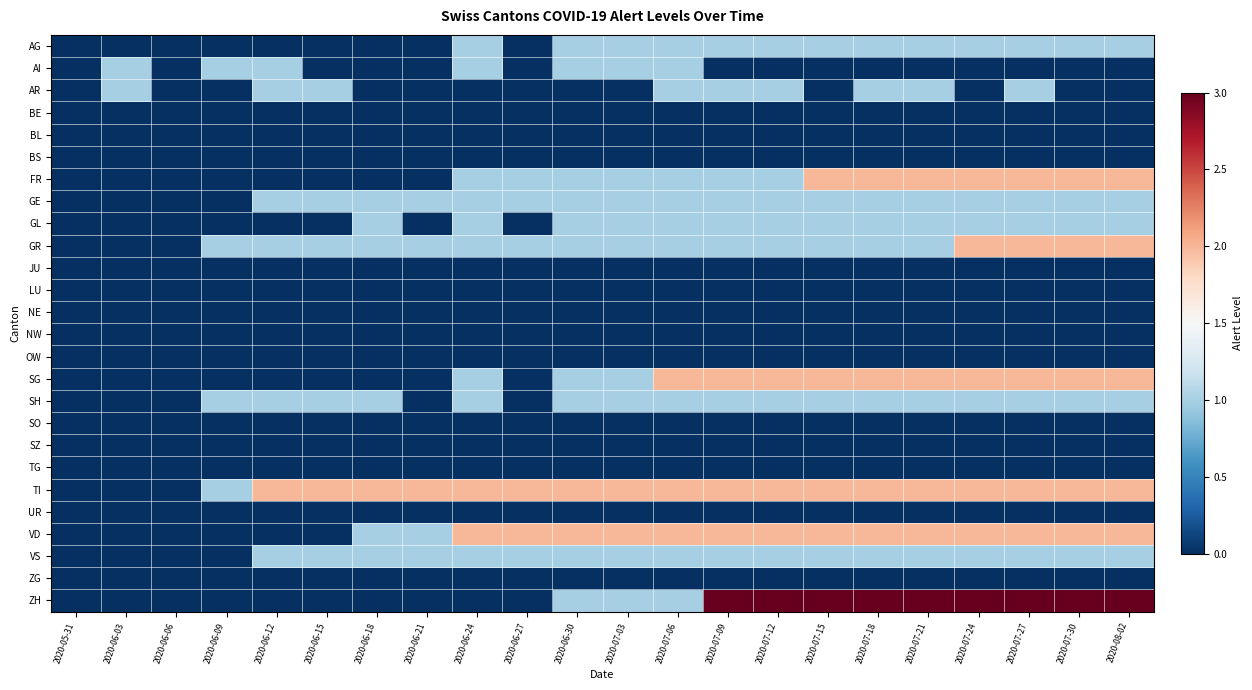

How many categories are shown in the chart?

22